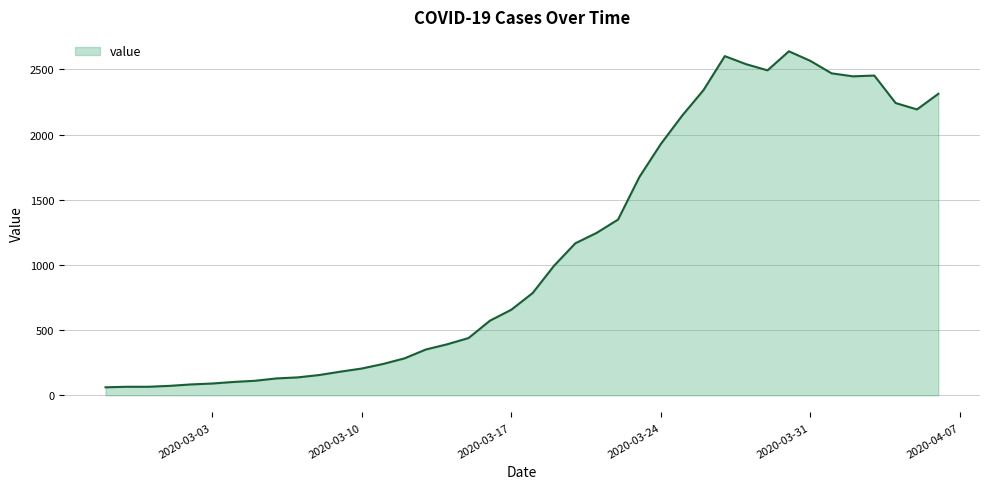

What is the difference between the maximum and minimum values?

2578